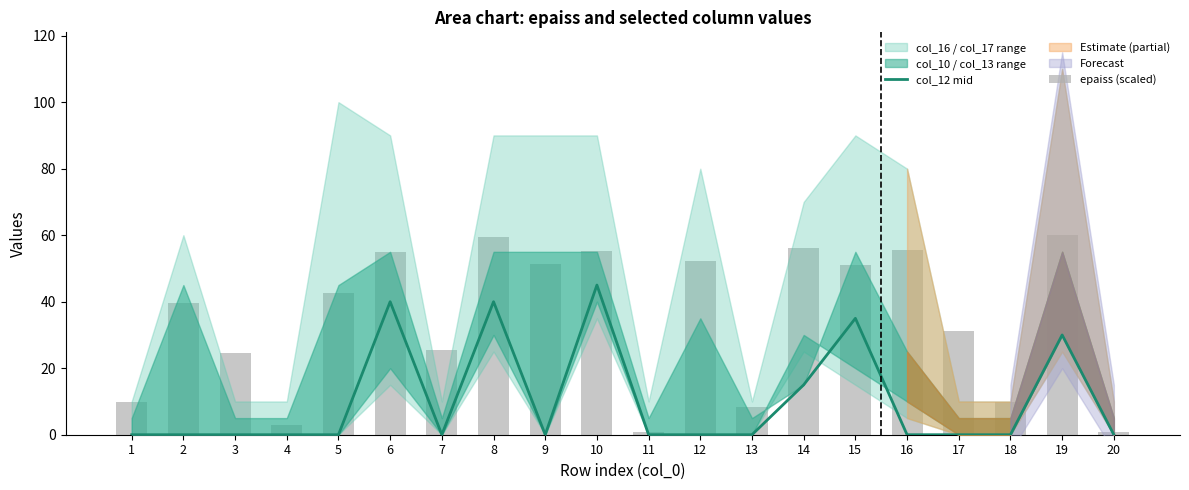

Is the value of col_12 mid at 15 greater than the value of epaiss (scaled) at 14?

No